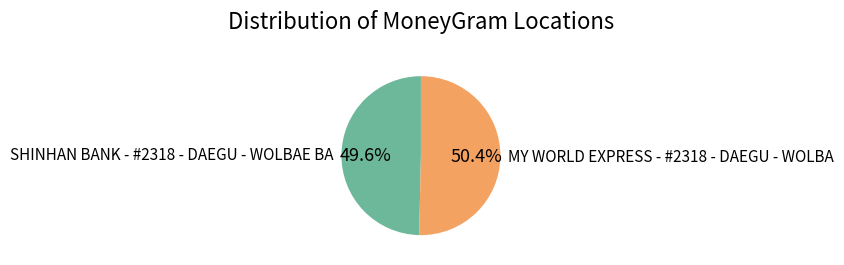

Does MY WORLD EXPRESS - #2318 - DAEGU - WOLBA account for over 50% of the chart?

Yes